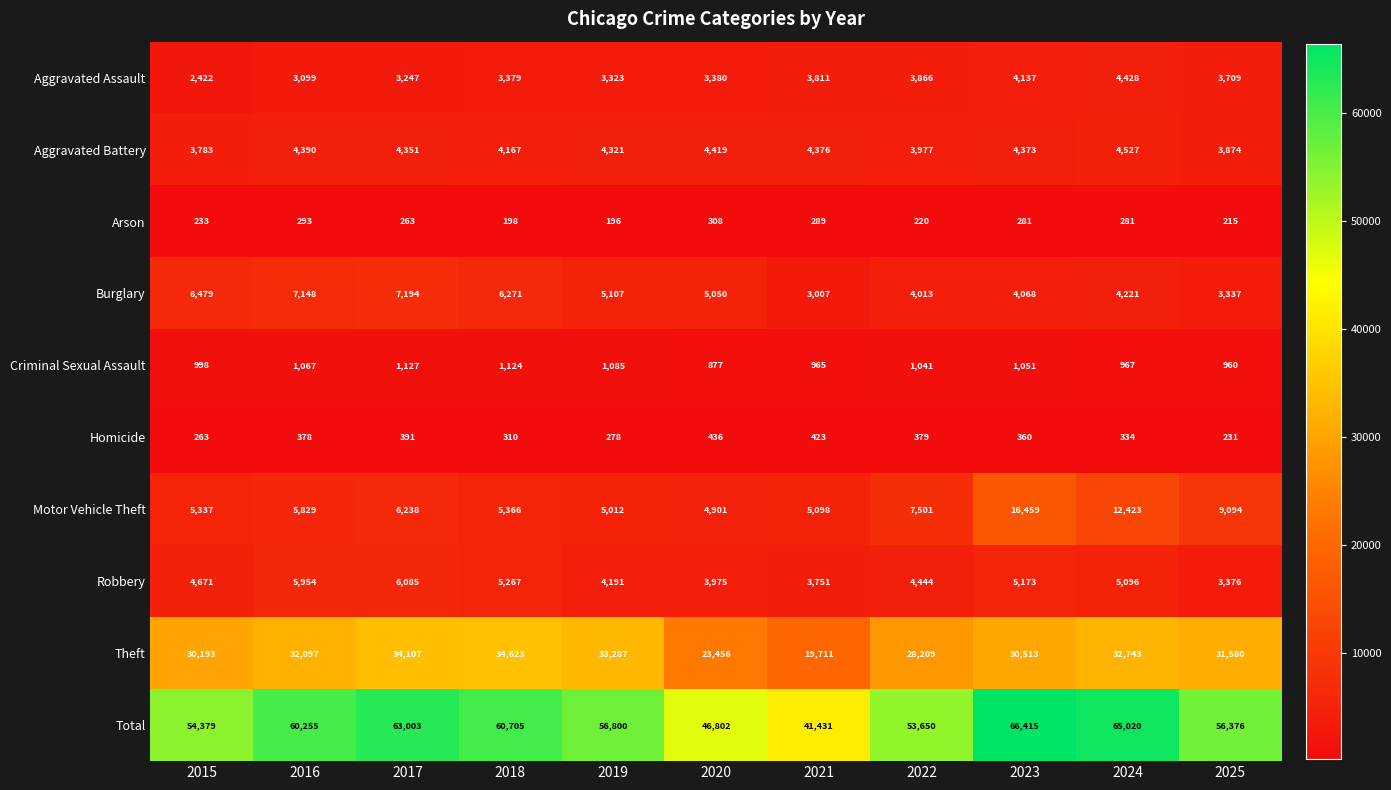

At which label does Burglary first exceed 5050?

2015